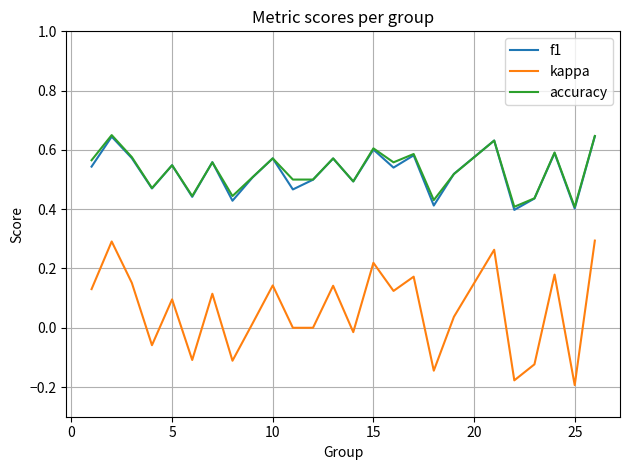

Which series has the widest spread of values?

kappa